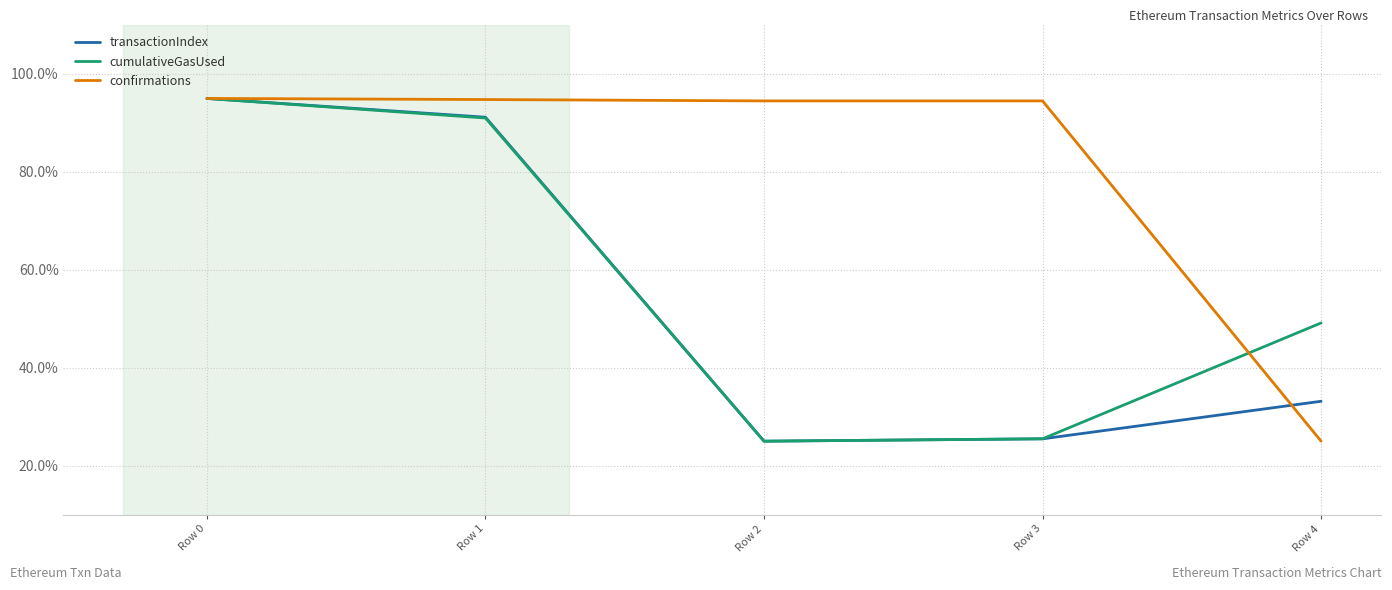

What is the highest value of the cumulativeGasUsed series?

95.0